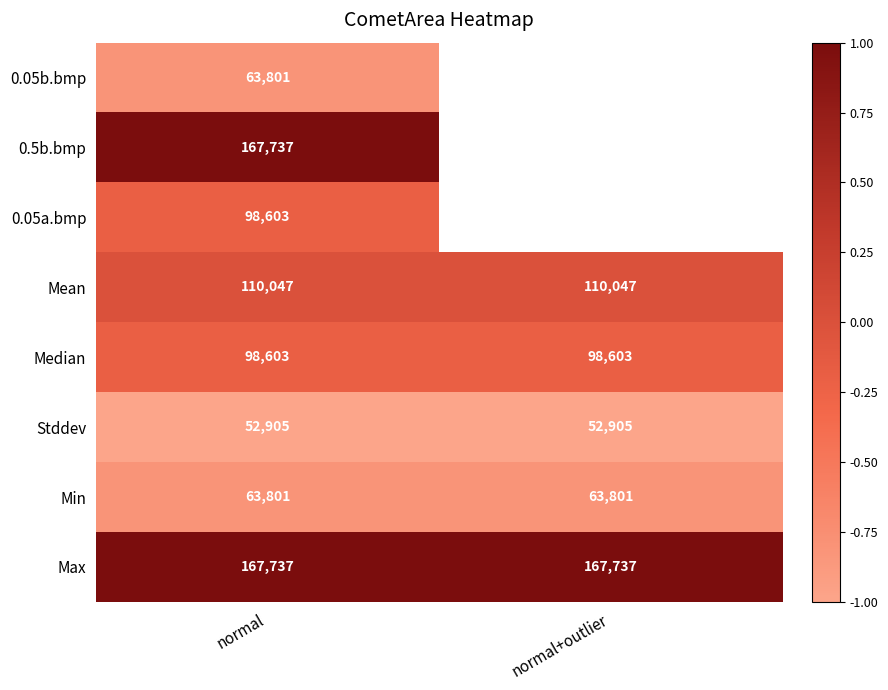

At how many categories does at least one series exceed 0?

2